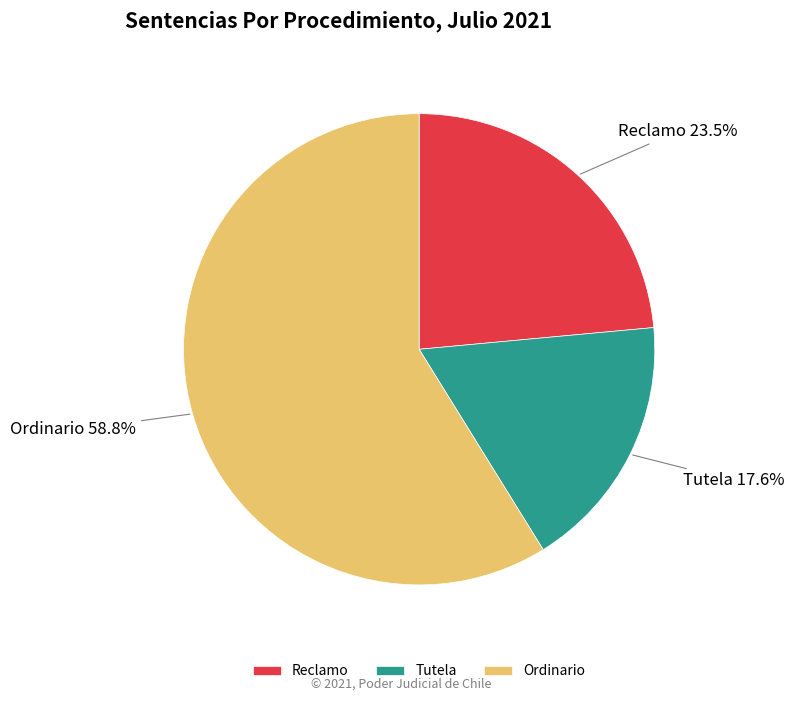

Count the number of slices in the pie.

3